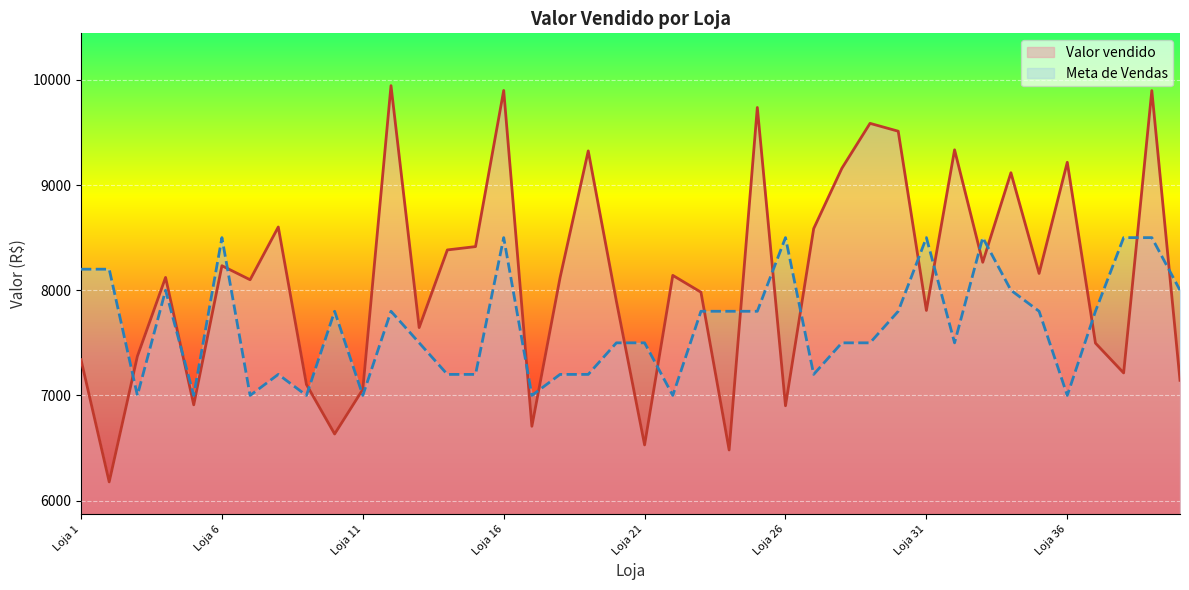

Count the number of data series in this chart.

2